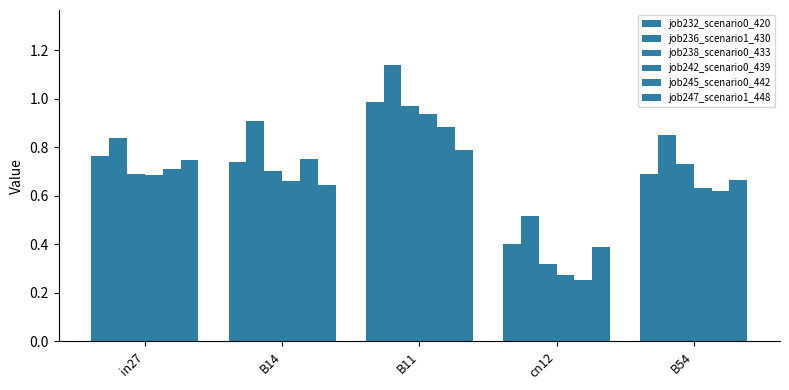

Are the bars horizontal?

No